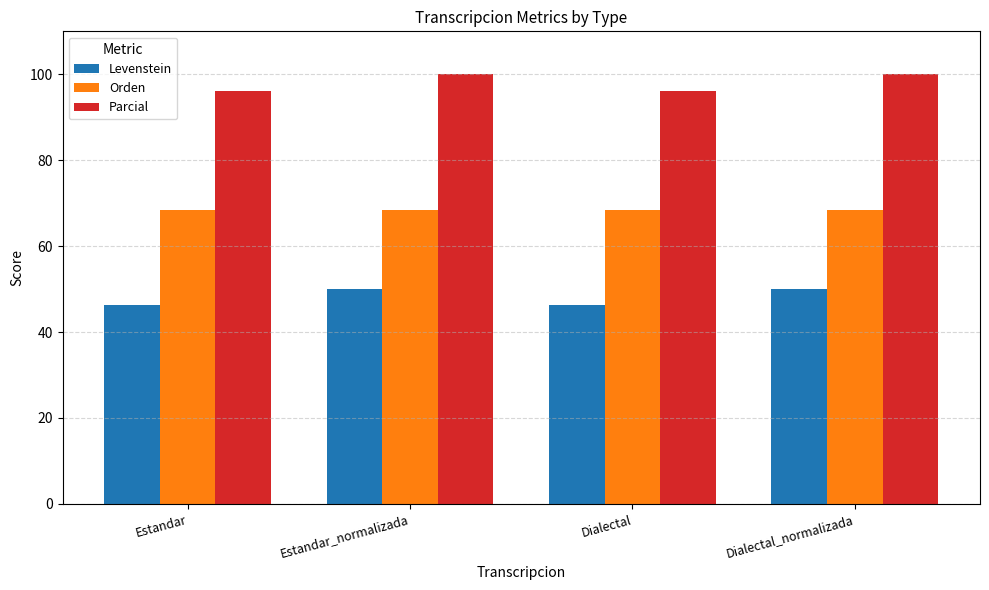

Is the value of Parcial at Dialectal_normalizada greater than the value of Orden at Dialectal_normalizada?

Yes